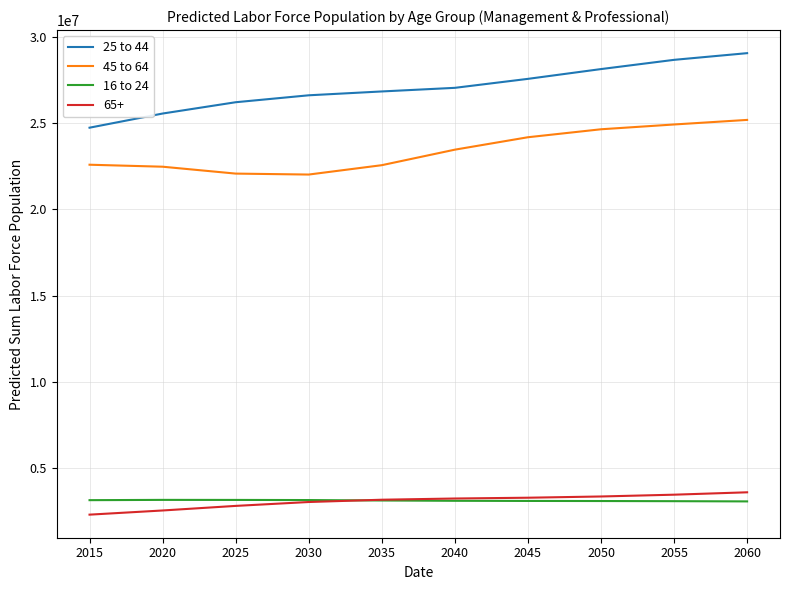

What are all the series names shown in the legend?

25 to 44, 45 to 64, 16 to 24, 65+